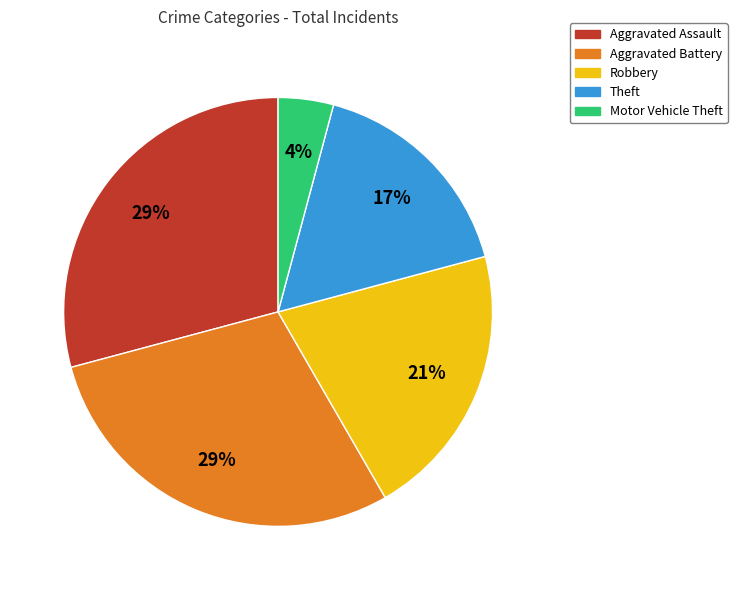

What is the smallest slice in the pie chart?

Motor Vehicle Theft